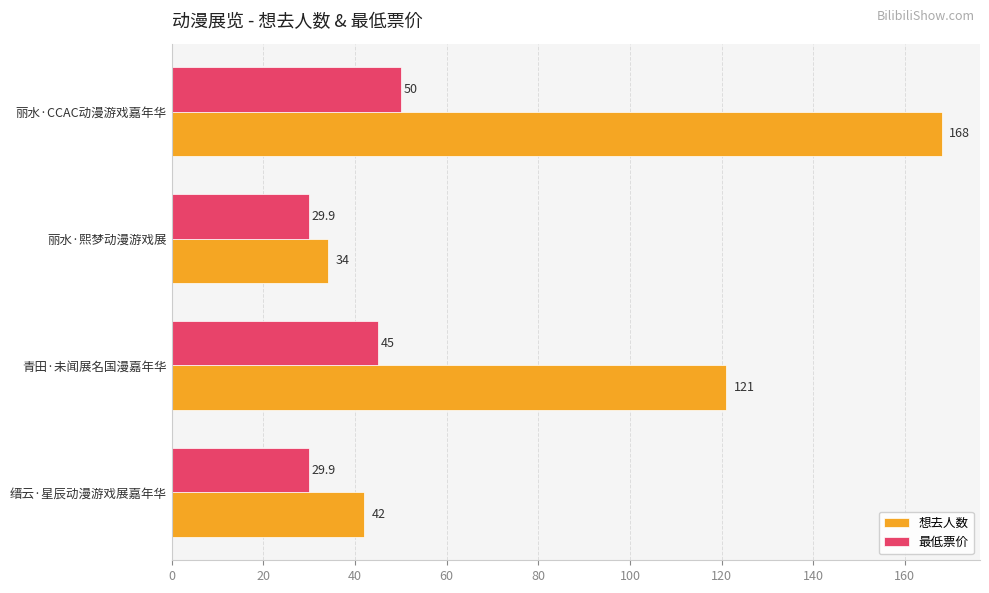

What is the sum of all 最低票价 values?

154.8